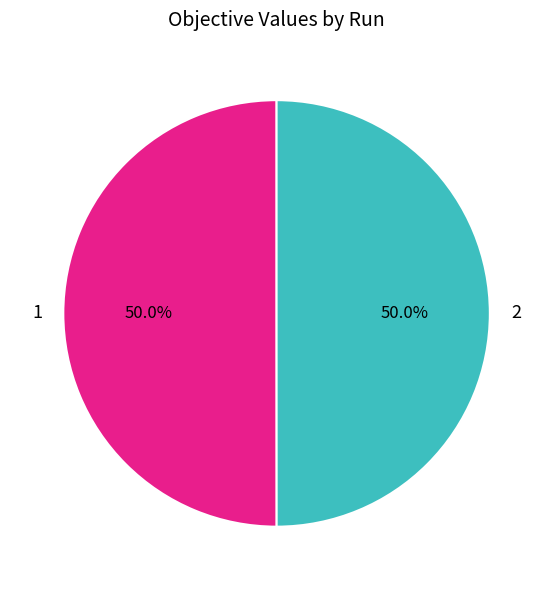

Do 1 and 2 together represent more than half of the pie?

Yes